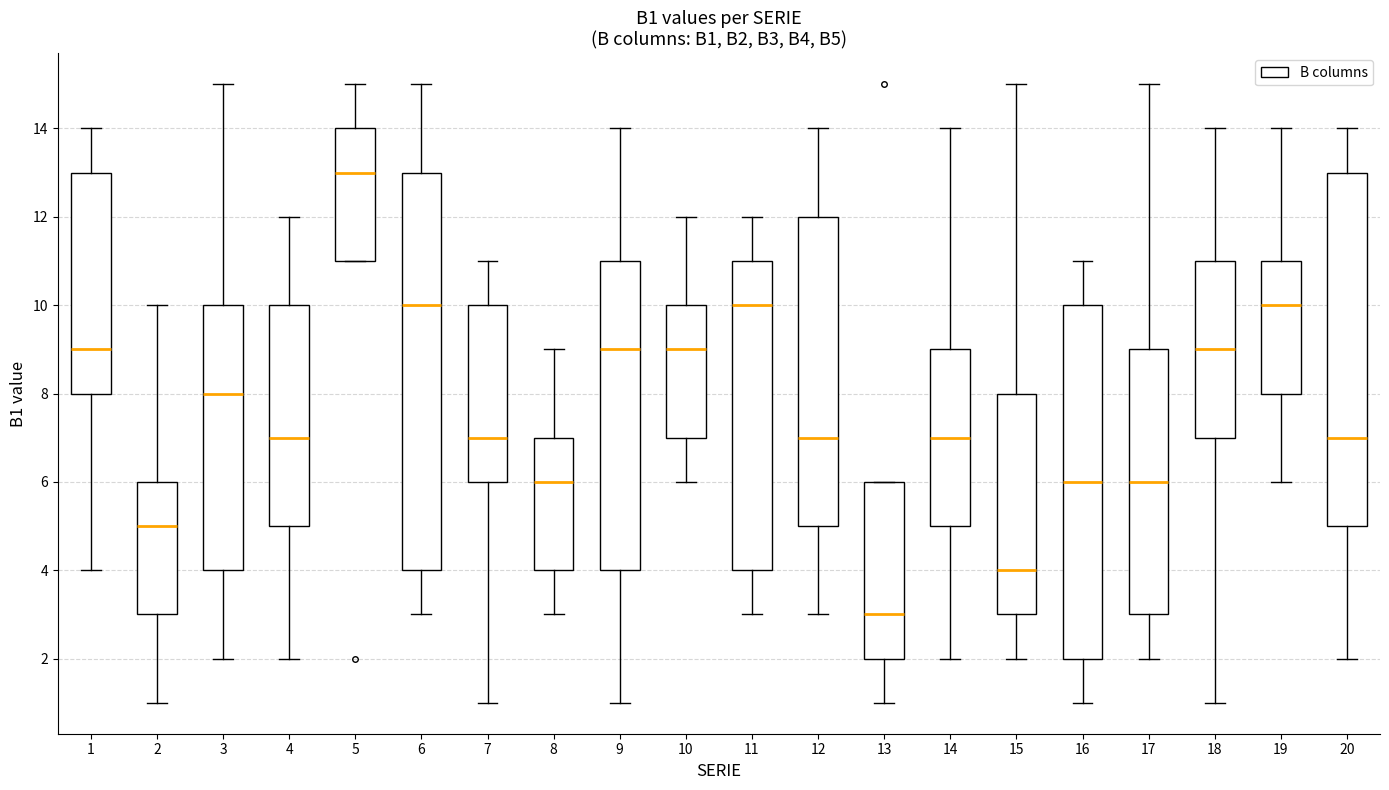

Reading left to right, read every box against the y-axis: the position of its median line, the range the box covers, and the ends of its whiskers. The values are not printed on the chart, so give them approximately, as read against the axis.

1: median 9, box 8 to 13, whiskers 4 to 14
2: median 5, box 3 to 6, whiskers 1 to 10
3: median 8, box 4 to 10, whiskers 2 to 15
4: median 7, box 5 to 10, whiskers 2 to 12
5: median 13, box 11 to 14, whiskers 11 to 15
6: median 10, box 4 to 13, whiskers 3 to 15
7: median 7, box 6 to 10, whiskers 1 to 11
8: median 6, box 4 to 7, whiskers 3 to 9
9: median 9, box 4 to 11, whiskers 1 to 14
10: median 9, box 7 to 10, whiskers 6 to 12
11: median 10, box 4 to 11, whiskers 3 to 12
12: median 7, box 5 to 12, whiskers 3 to 14
13: median 3, box 2 to 6, whiskers 1 to 6
14: median 7, box 5 to 9, whiskers 2 to 14
15: median 4, box 3 to 8, whiskers 2 to 15
16: median 6, box 2 to 10, whiskers 1 to 11
17: median 6, box 3 to 9, whiskers 2 to 15
18: median 9, box 7 to 11, whiskers 1 to 14
19: median 10, box 8 to 11, whiskers 6 to 14
20: median 7, box 5 to 13, whiskers 2 to 14